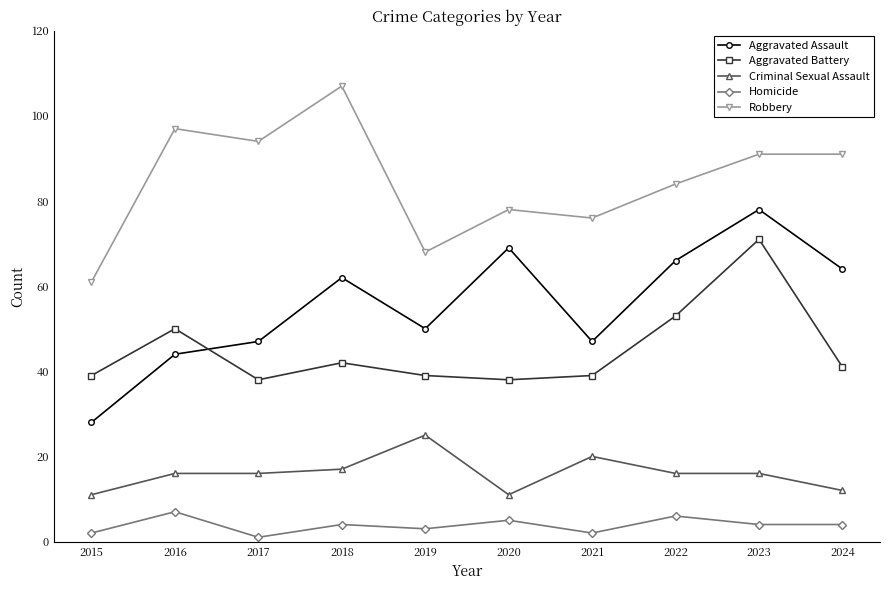

At 2015, list the series in order from smallest to largest.

Homicide, Criminal Sexual Assault, Aggravated Assault, Aggravated Battery, Robbery